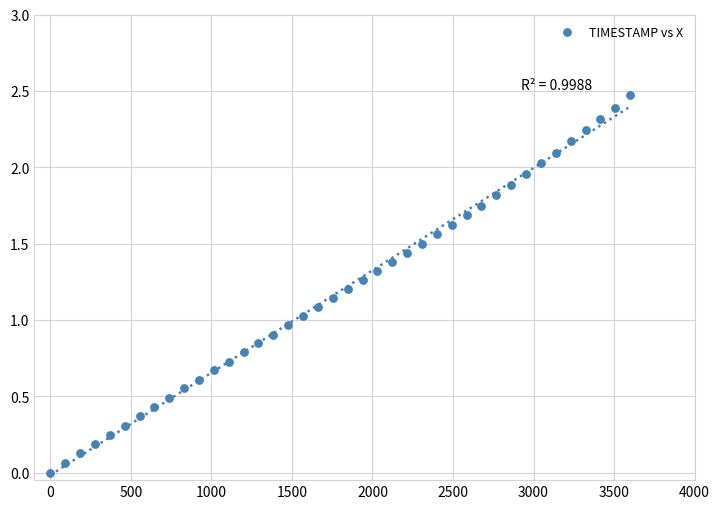

What is the range of Y values (max minus min)?

2.5